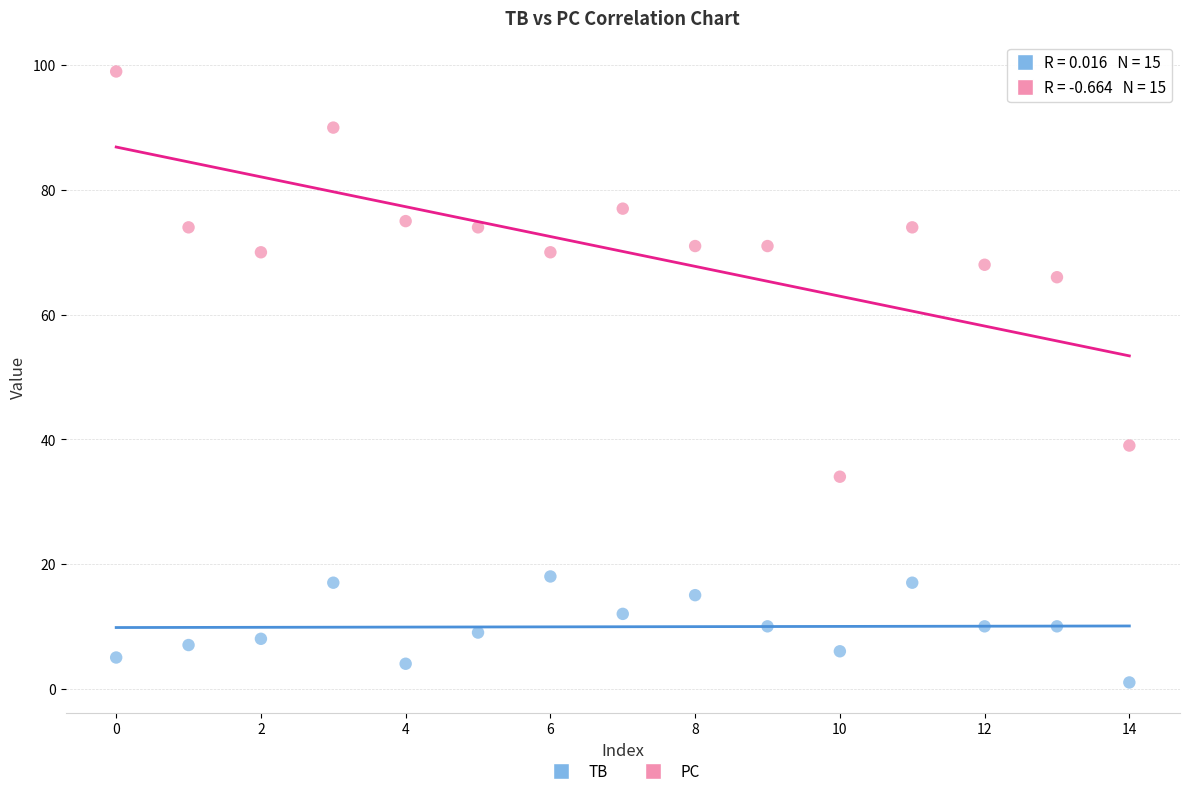

Which series reaches the minimum Y coordinate?

TB